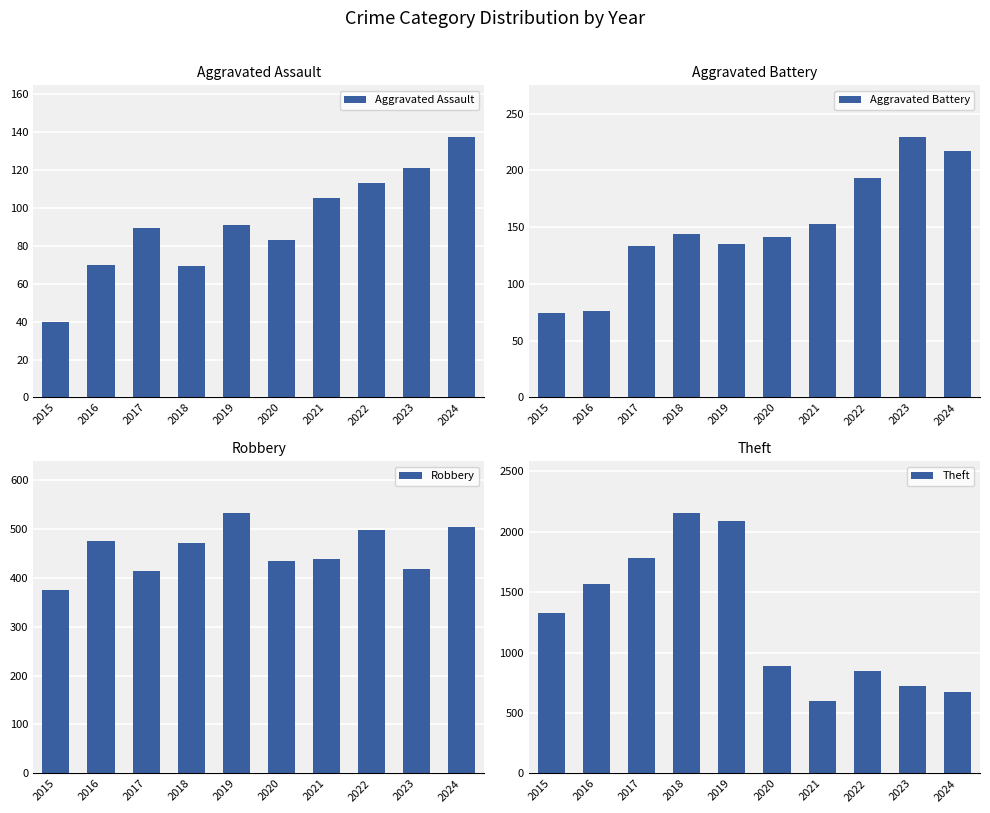

Rank the series at 2022 from lowest to highest value.

Aggravated Assault, Aggravated Battery, Robbery, Theft